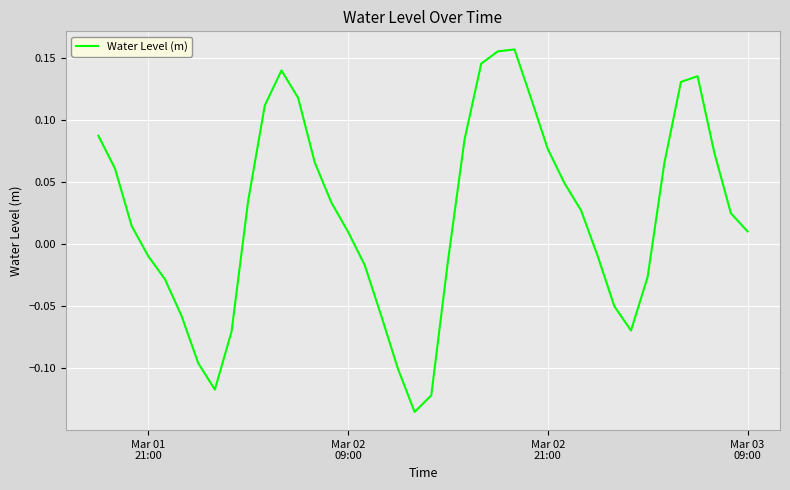

Does the chart have visible grid lines?

Yes